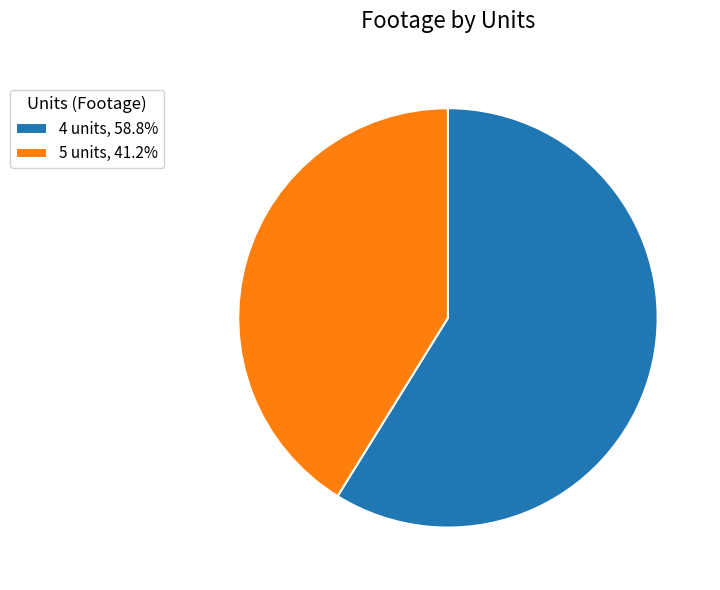

The 4 units slice represents 50% of the pie. True or false?

False